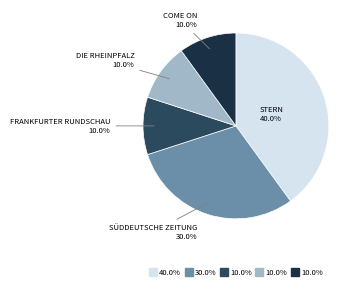

Is there any slice that represents more than half of the pie?

No